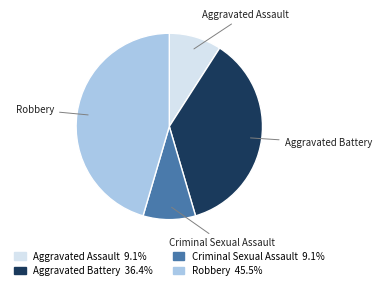

What is the largest slice in the pie chart?

Robbery